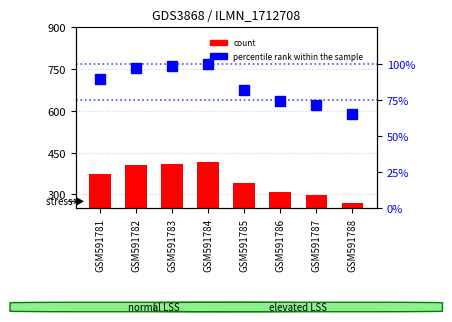

Which series has the largest total across all categories?

count